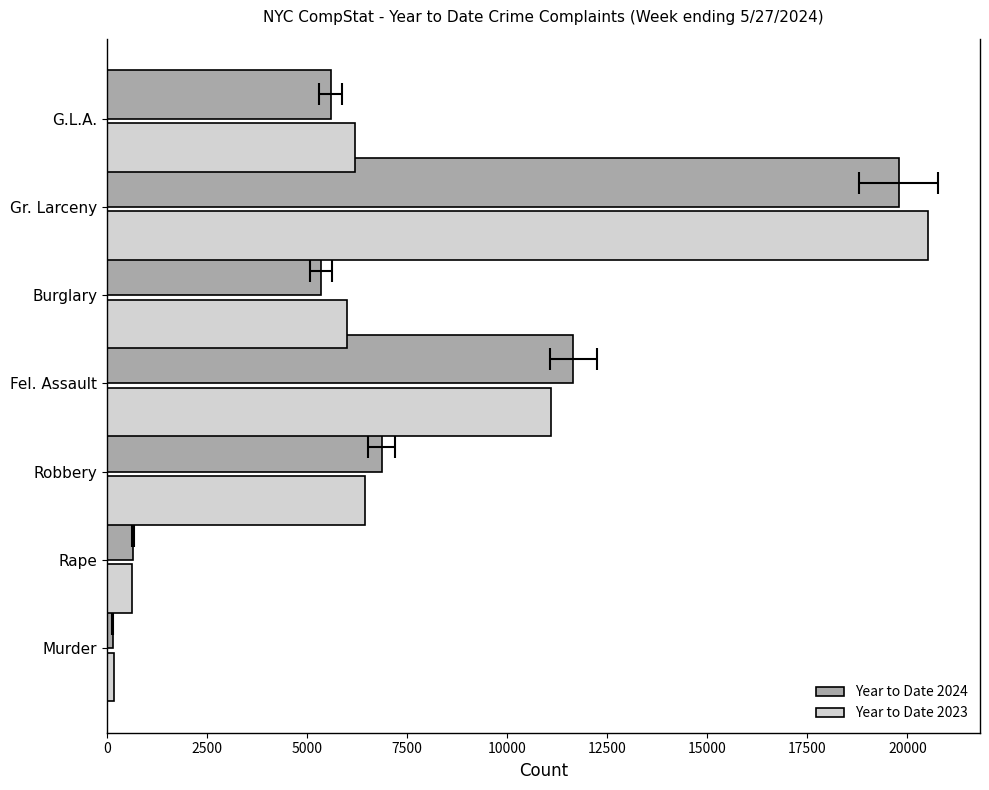

Between 0 and 10000, which is larger?

10000